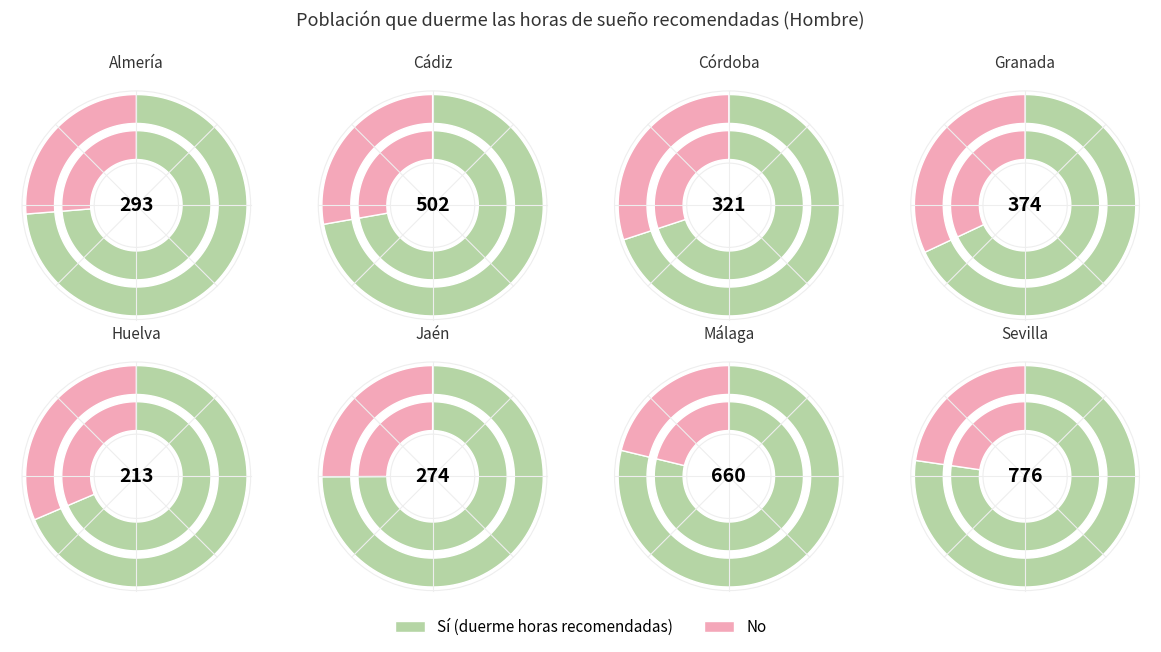

Count the number of slices in the pie.

8